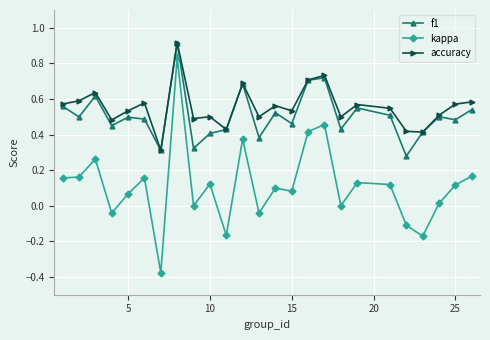

True or false: accuracy has more than 0 points higher than both neighbors.

True